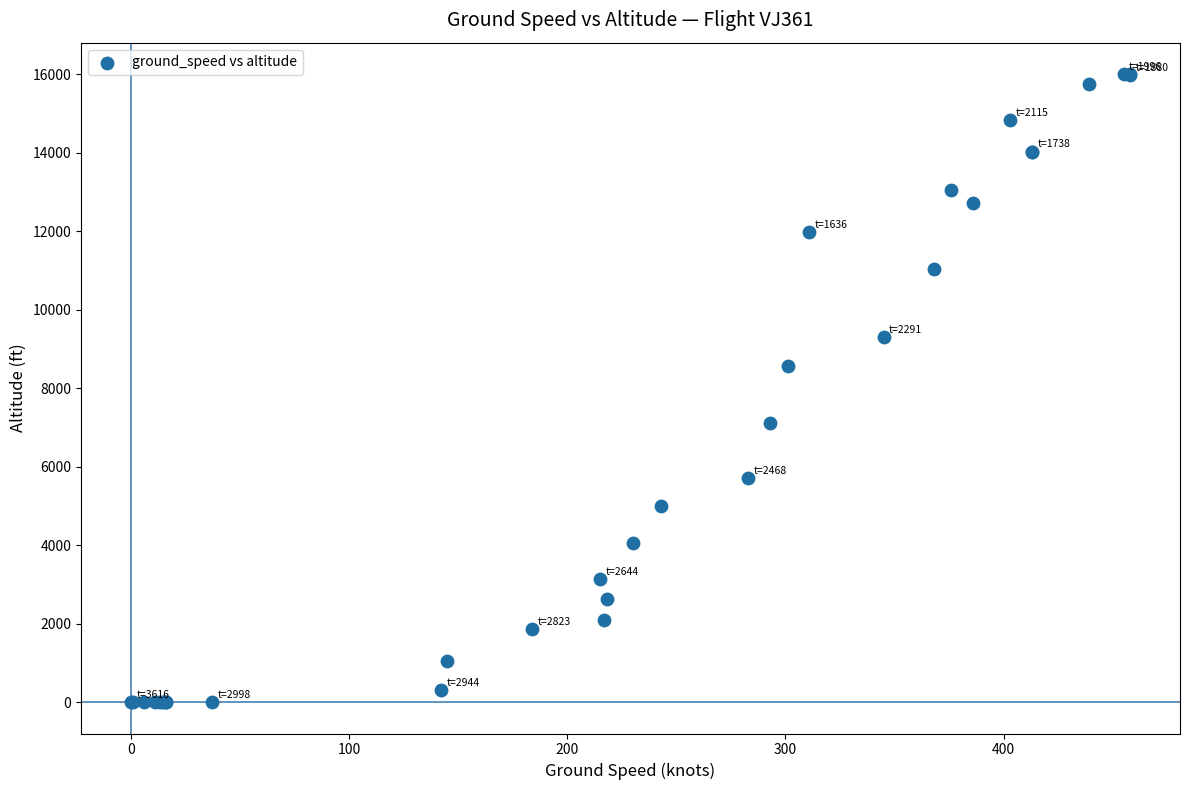

What Y value in the scatter plot is closest to 8000?

8550